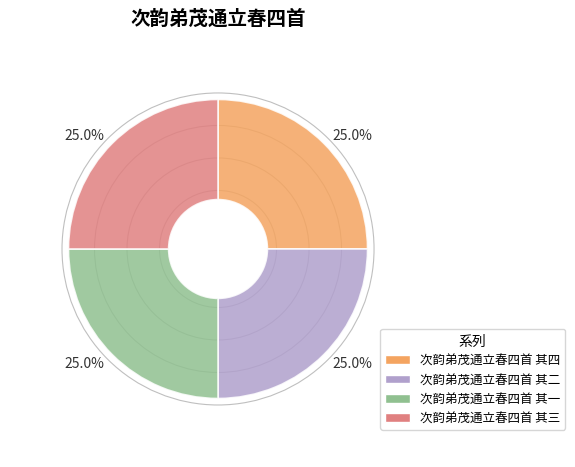

How many segments does this pie chart have?

4